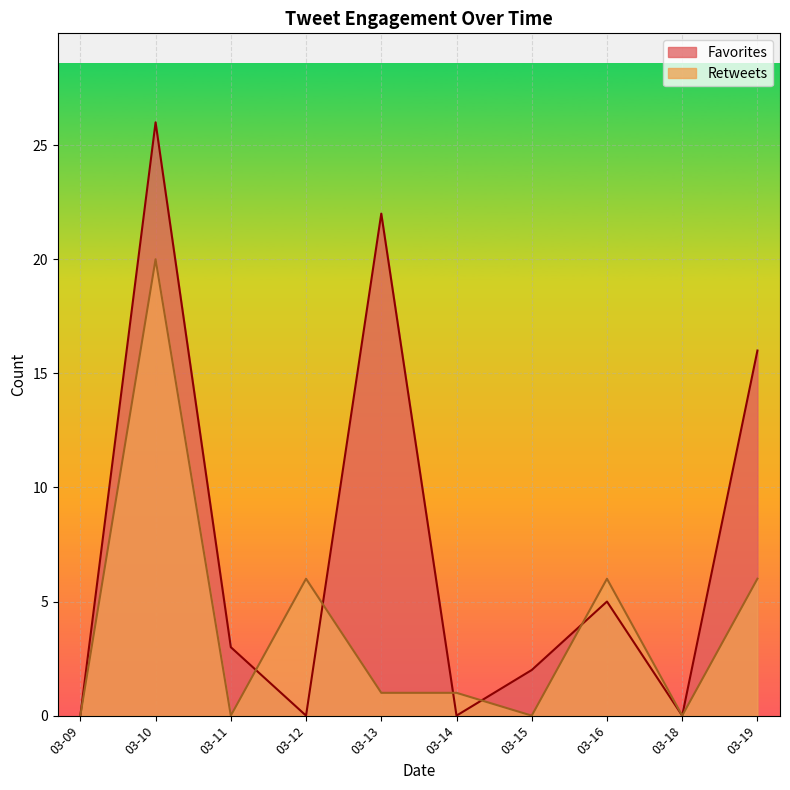

At which category is the sum across all series the highest?

03-10